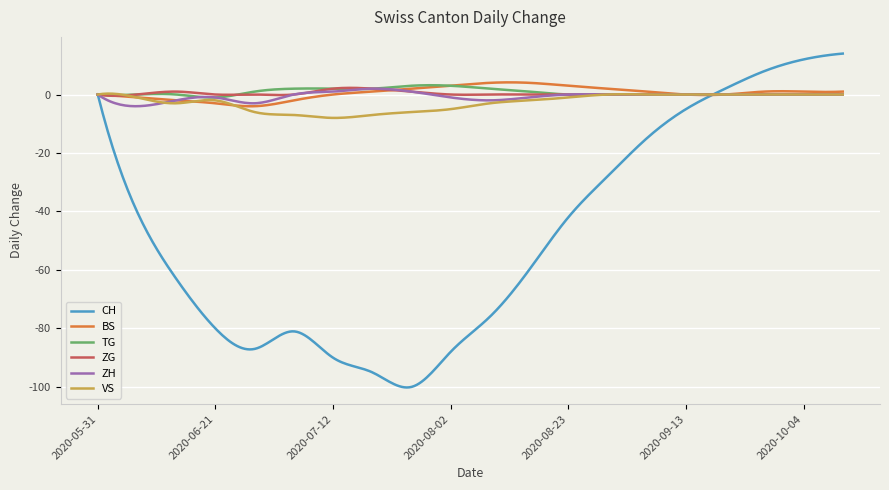

True or false: BS has more than 0 interior local peaks.

True